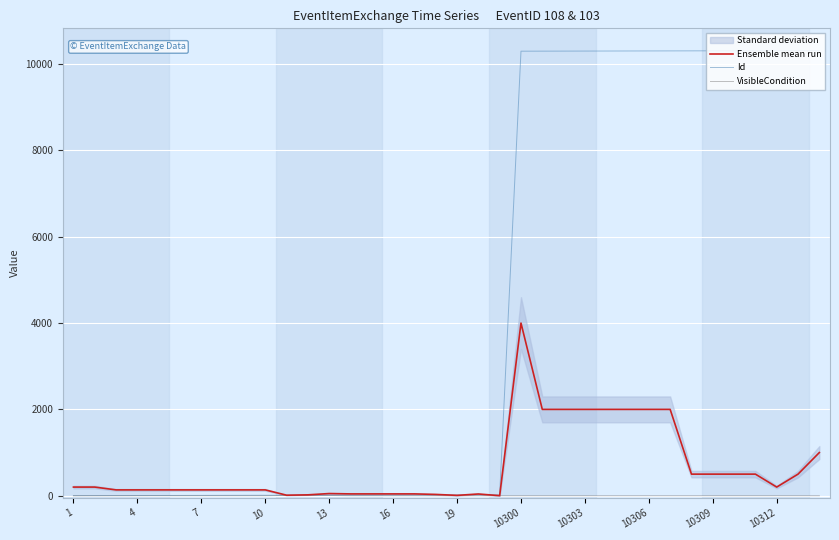

The Ensemble mean run series shows 141 at 31. True or false?

False